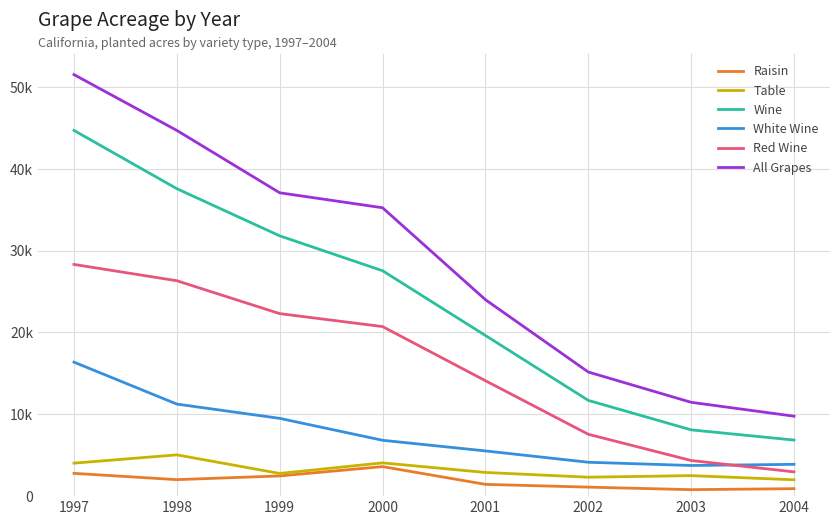

What is the approximate value of Raisin at 2001, to the nearest 10?

1440